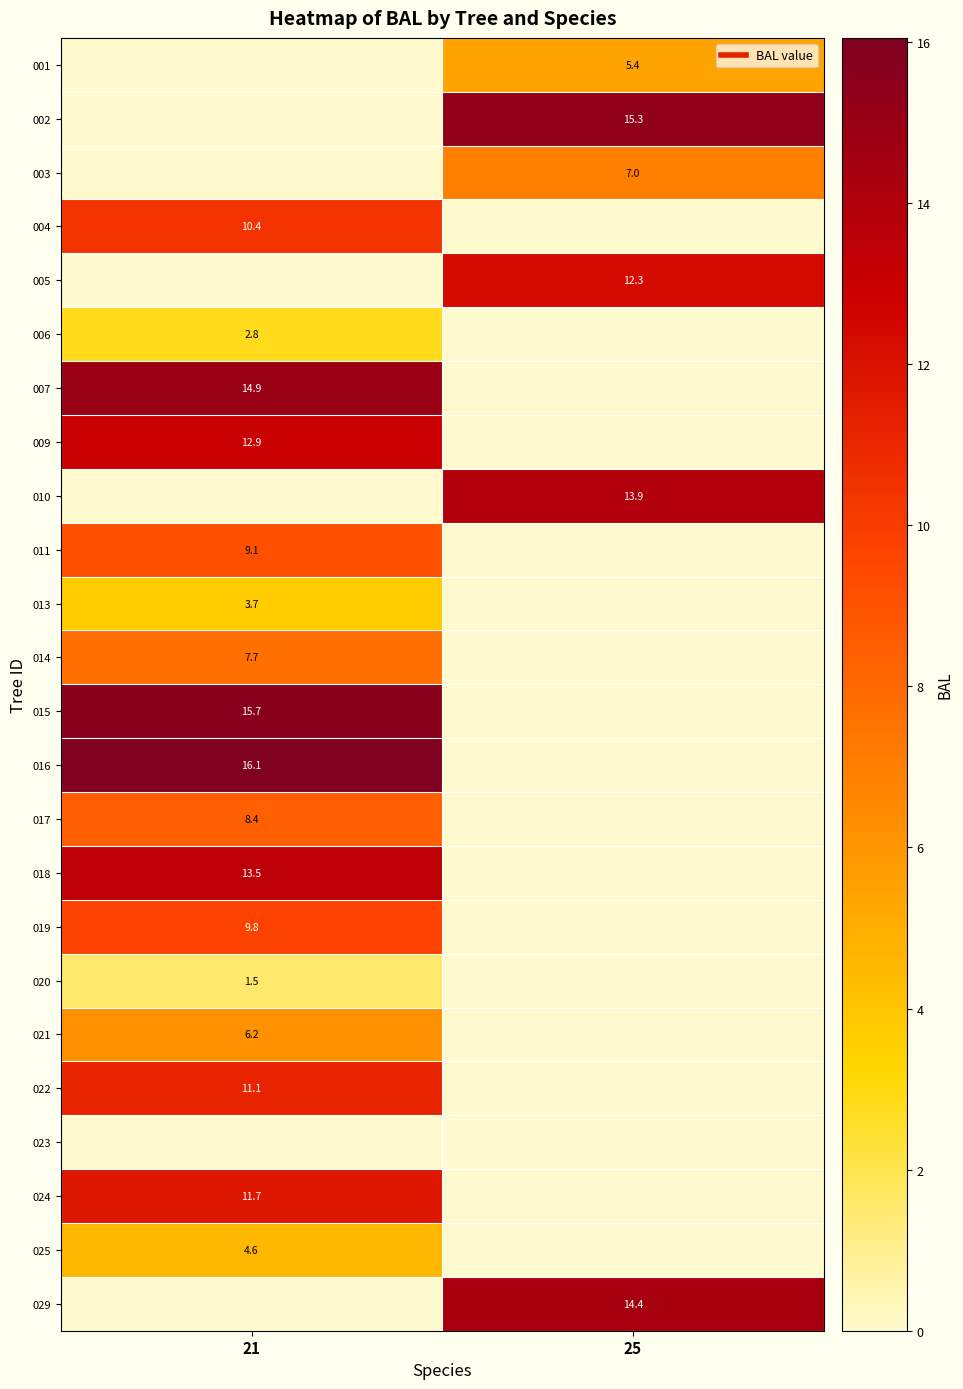

The 002 series shows 15.3 at 25. True or false?

True